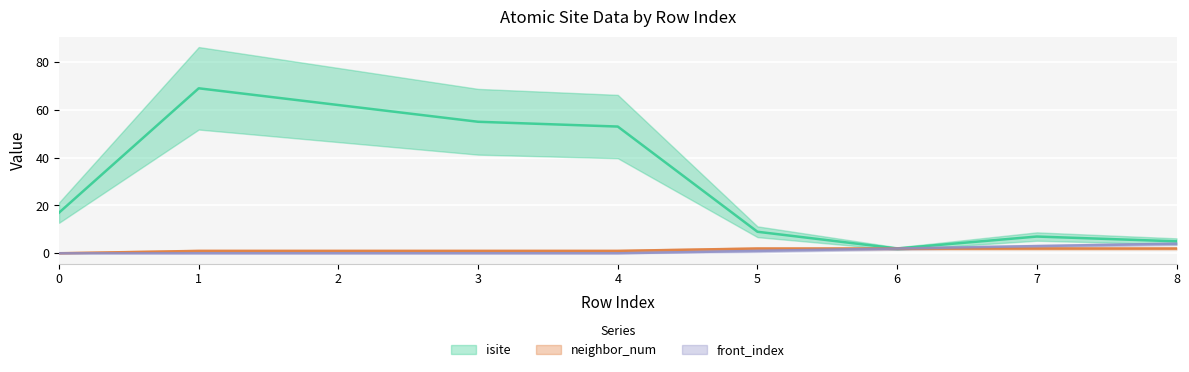

What is the difference between the second highest and minimum values in the front_index series?

3